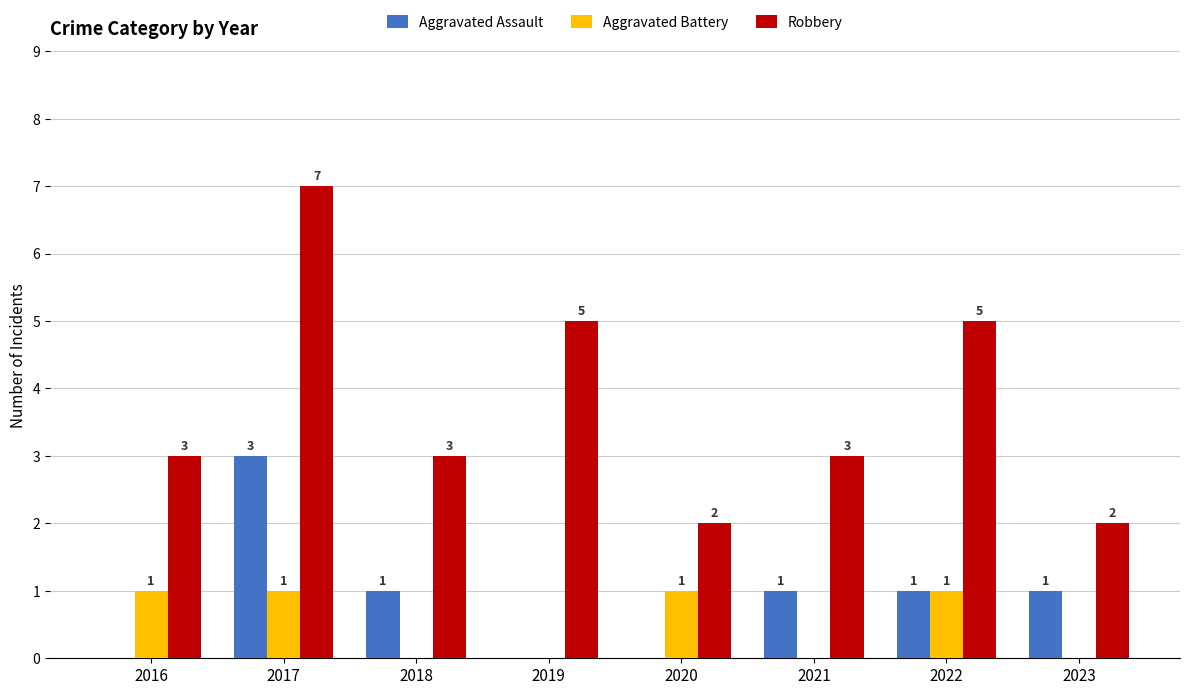

Read the Robbery value at 2018.

3